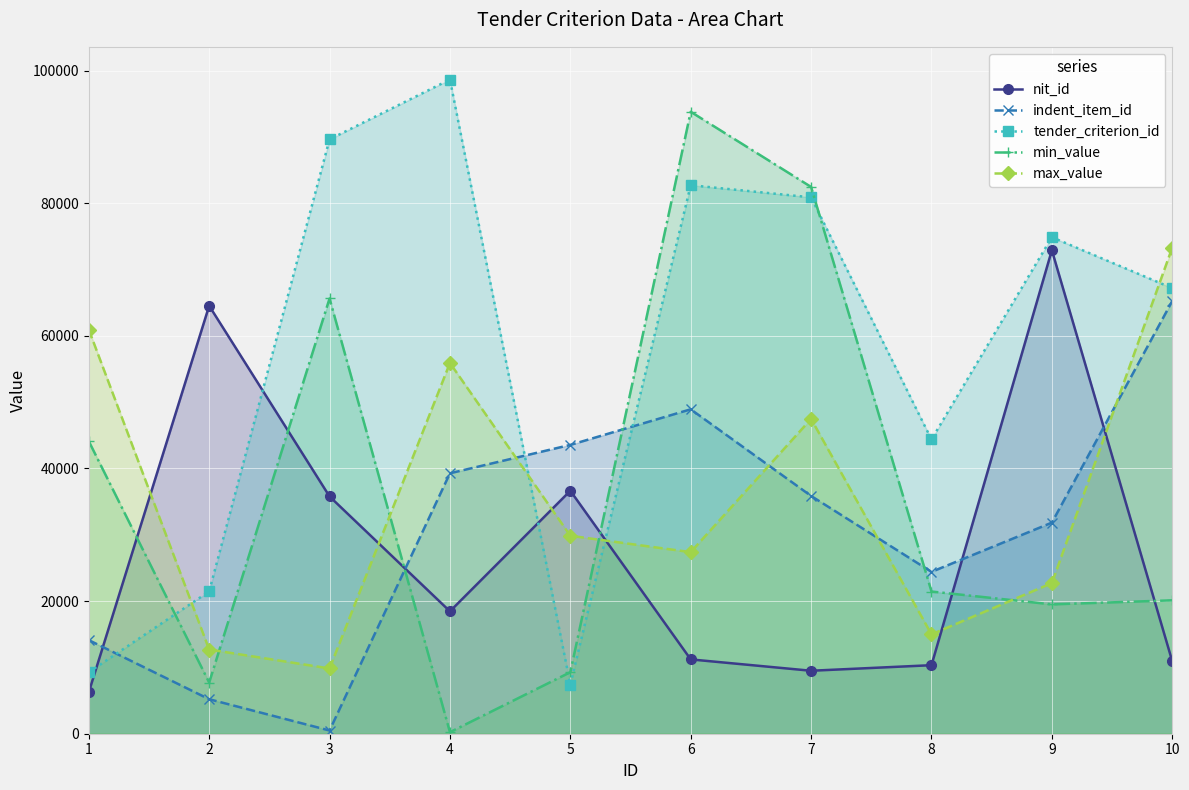

How many lines are shown in the chart?

5